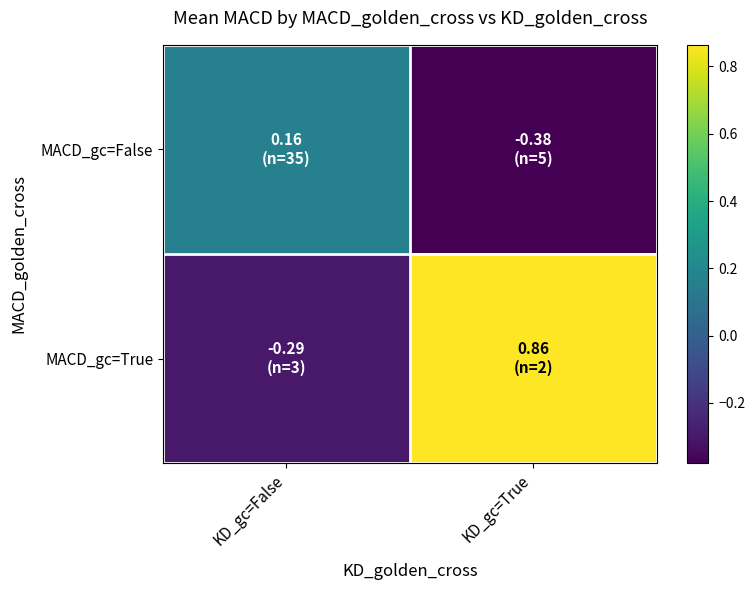

Which has a higher value, KD_gc=True or KD_gc=False?

KD_gc=False